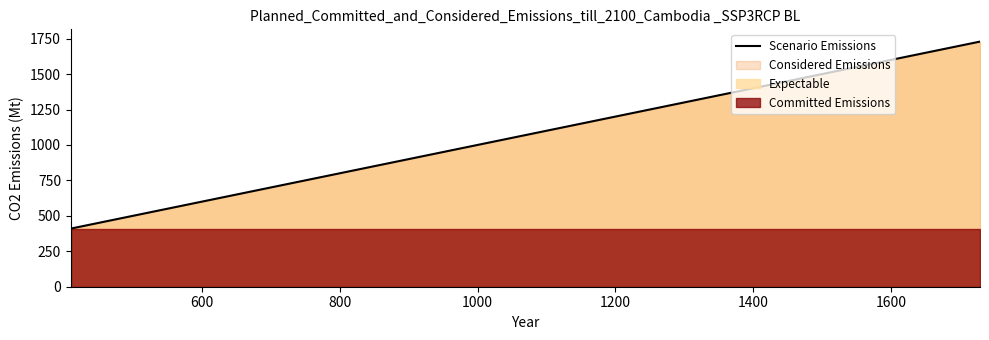

Reading right to left, what are all the values shown in this chart?

1729	1728	1726	1725	1723	1718	1716	1710	1709	1708	1707	1701	1700	1698	1696	1692	1690	1689	1687	1686	1685	1682	1676	1670	1668	1660	1650	1646	1645	1644	1643	1641	1640	1639	1638	1635	1634	1601	1404	410